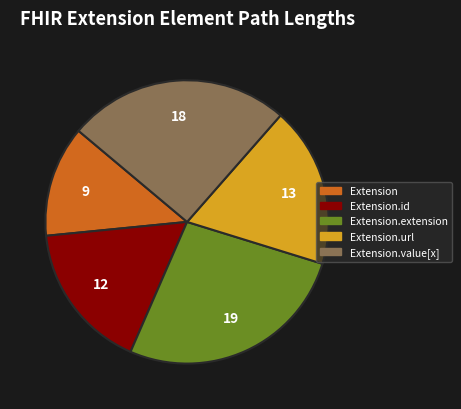

Is there a majority slice in this chart?

No